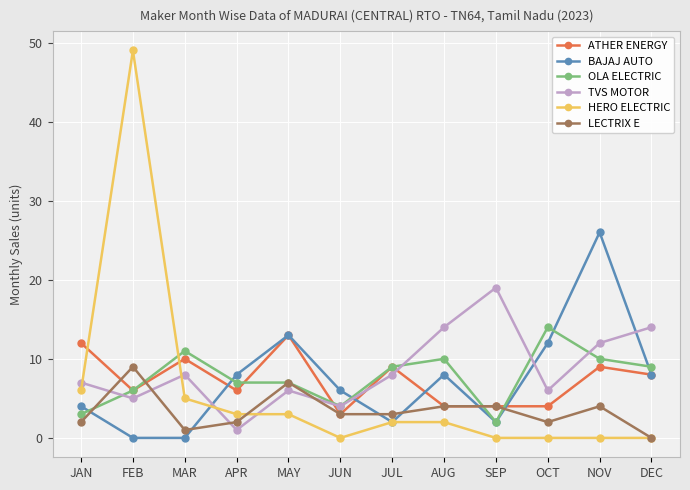

Where do HERO ELECTRIC and ATHER ENERGY first cross each other?

JAN and FEB